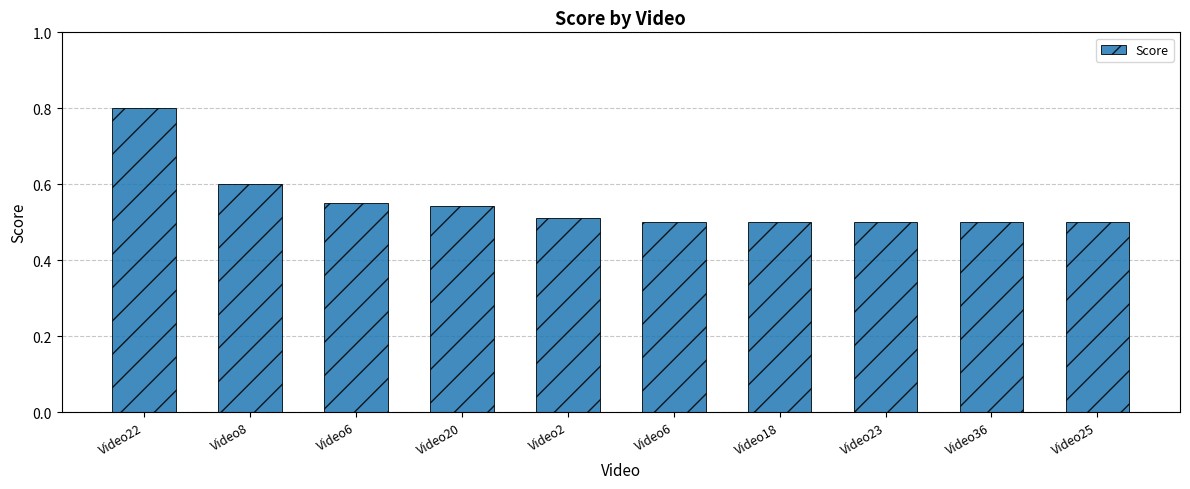

Reading right to left, extract all data points from this chart.

0.5	0.5	0.5	0.5	0.5	0.5	0.5	0.6	0.6	0.8